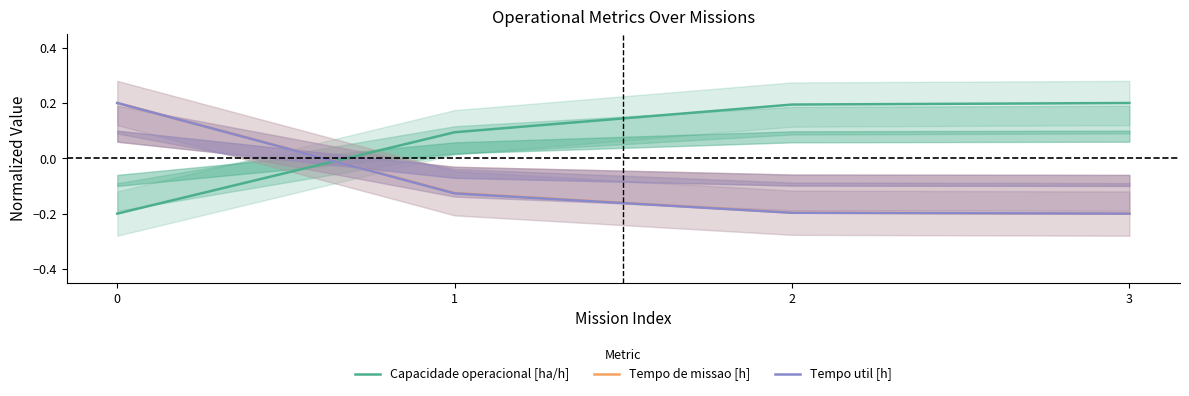

Which series changed the most between 1 and 3?

Capacidade operacional [ha/h]